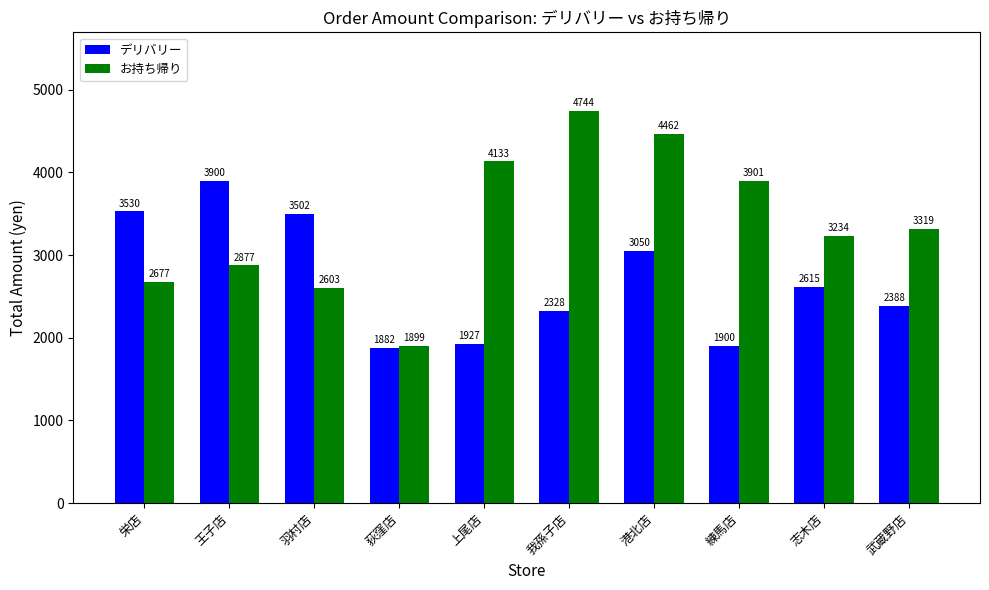

How many bars are there in total?

20